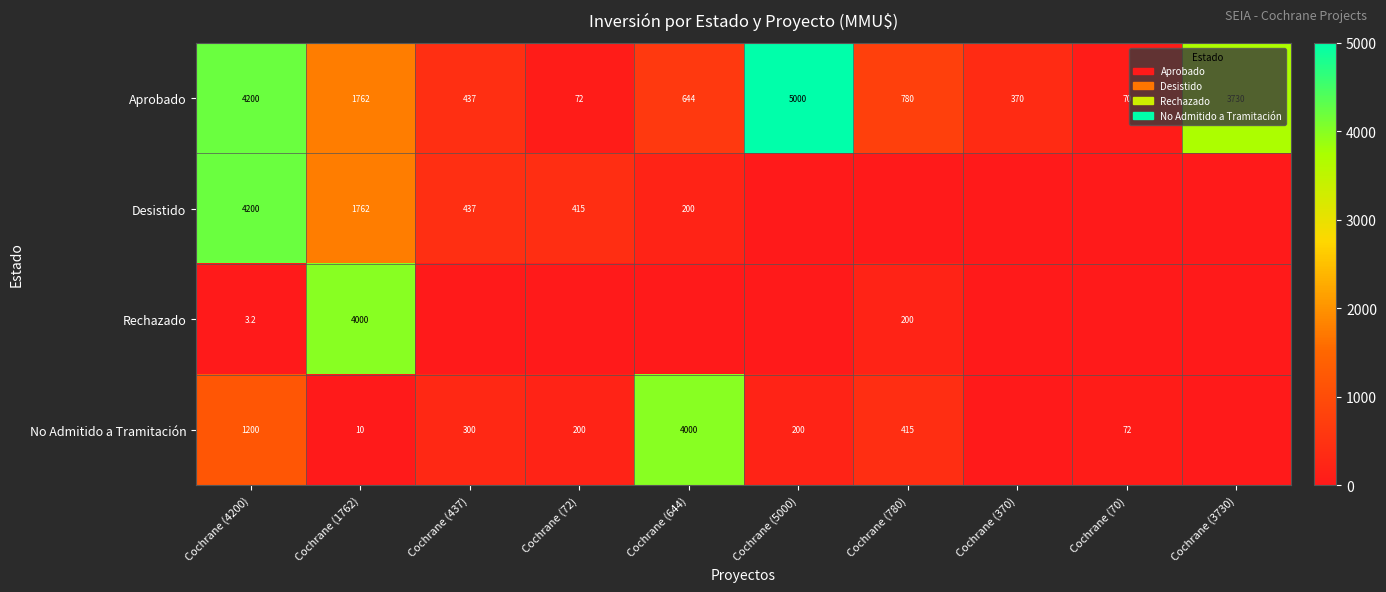

Read the Aprobado value at Cochrane (644).

644.0